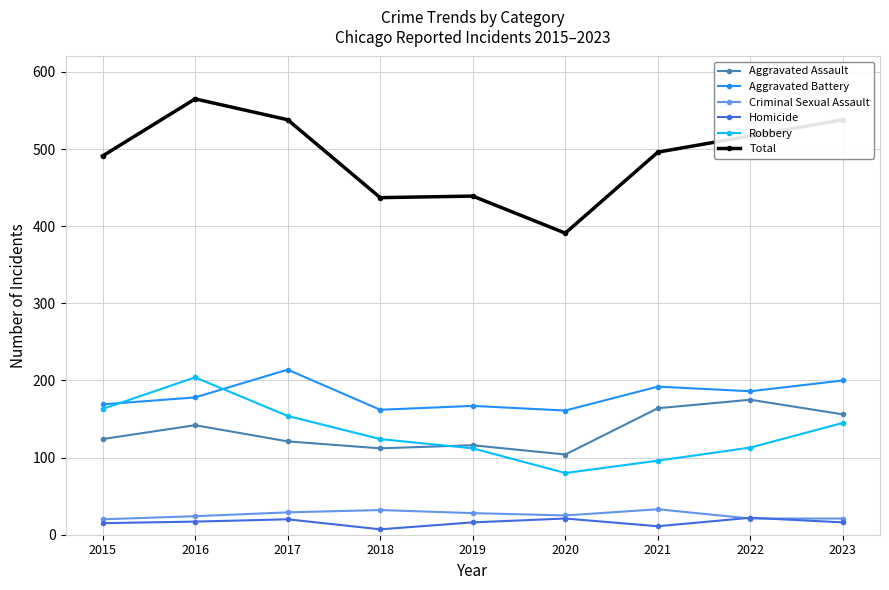

Read the Criminal Sexual Assault value at 2018.

32